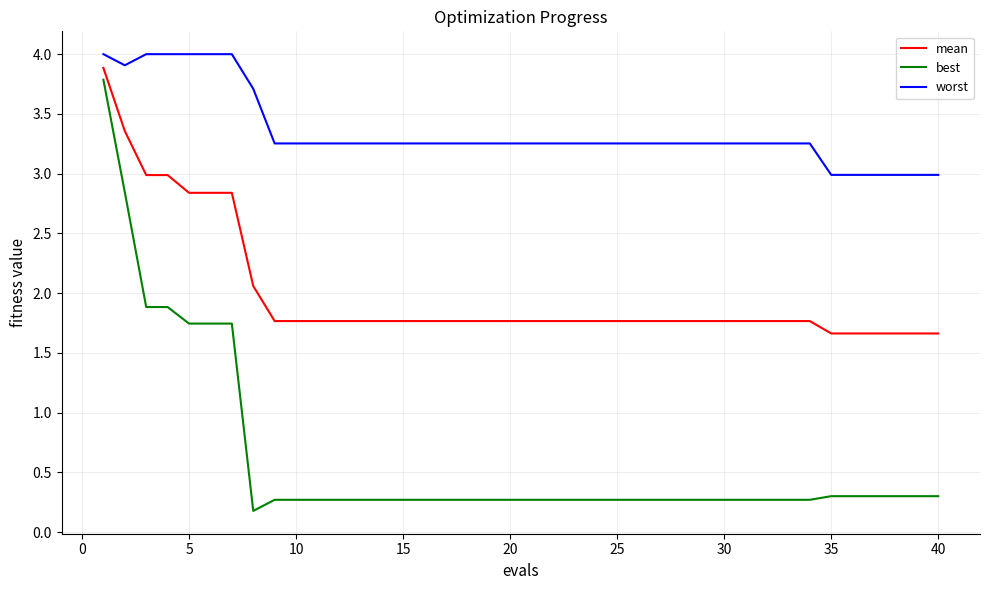

Which series has the largest total across all categories?

worst